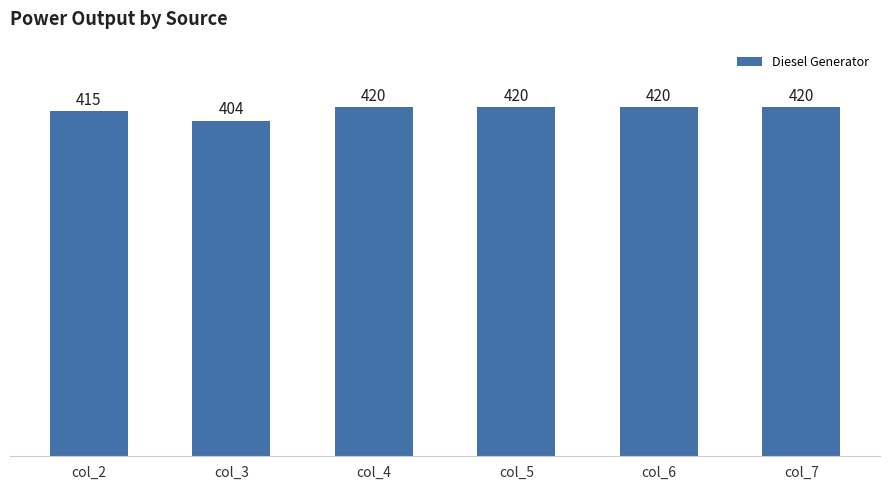

What is the approximate value at col_2?

415